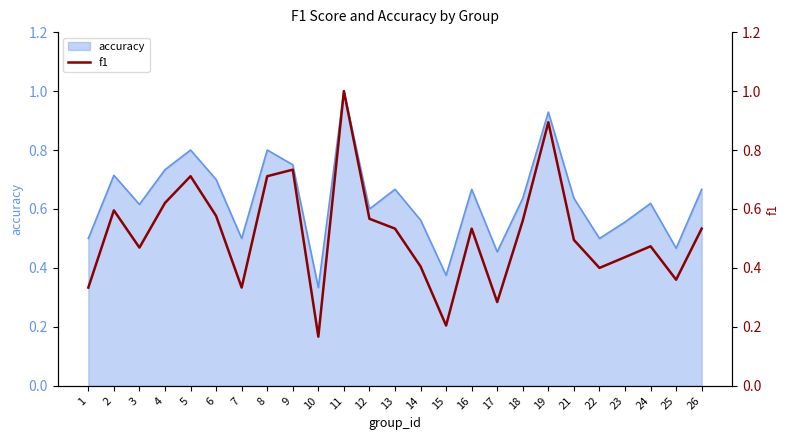

What is the average value?

0.5